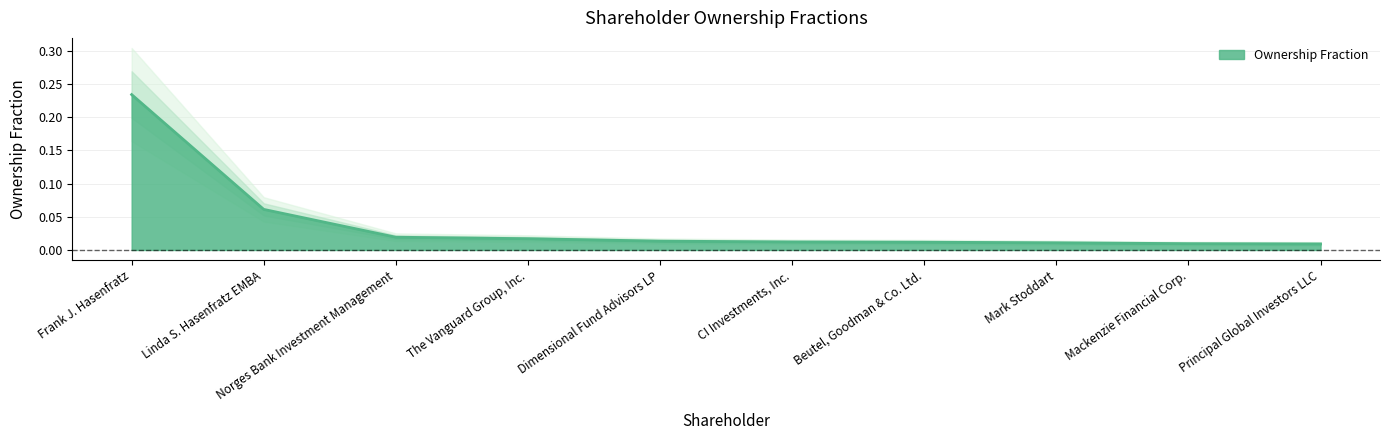

How many lines are shown in the chart?

1